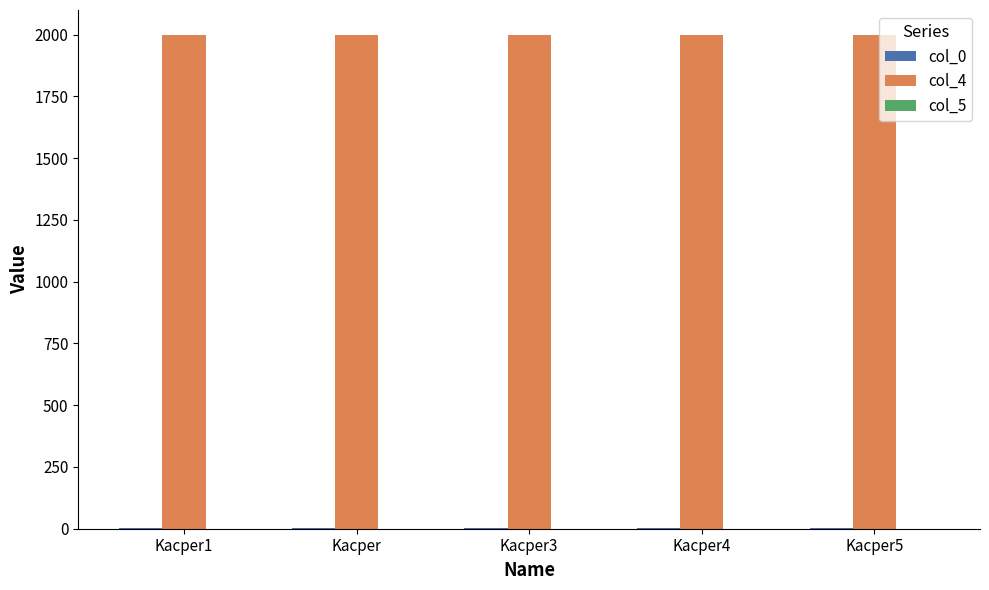

Which series has the largest total across all categories?

col_4